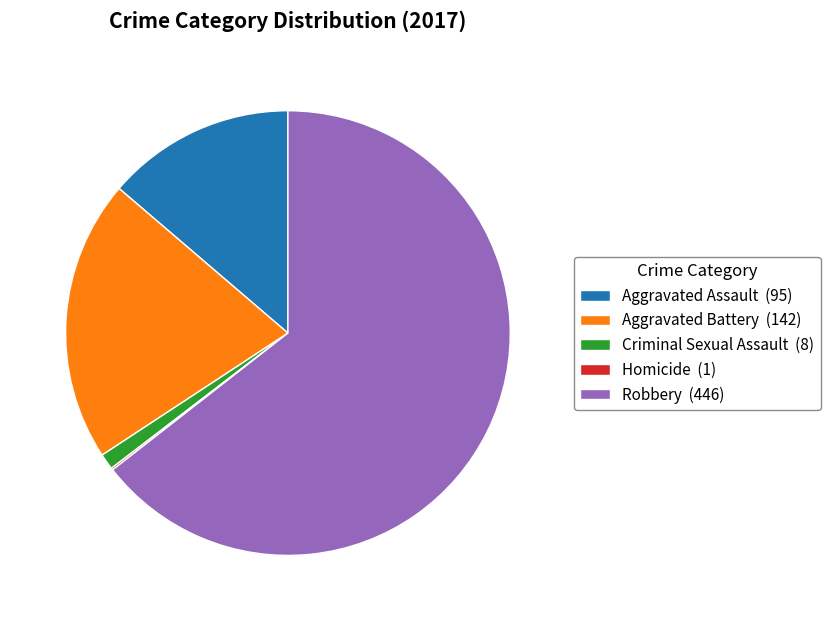

Is Robbery the majority of the pie?

Yes